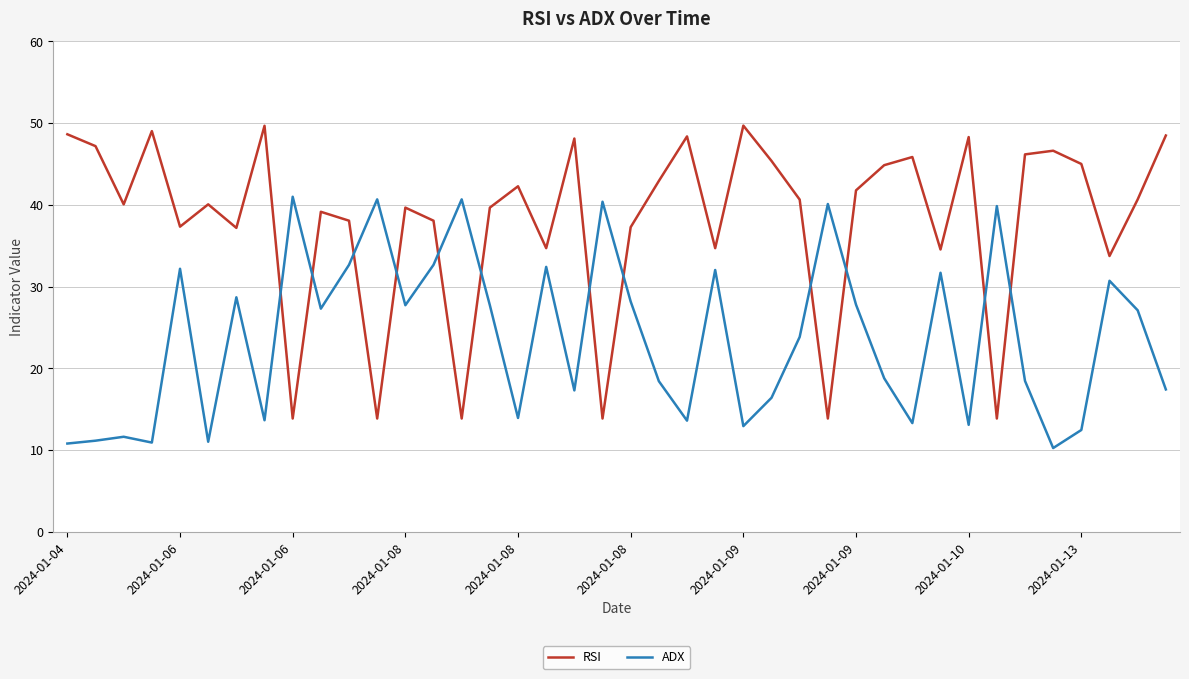

How many intersections are there between ADX and RSI?

12